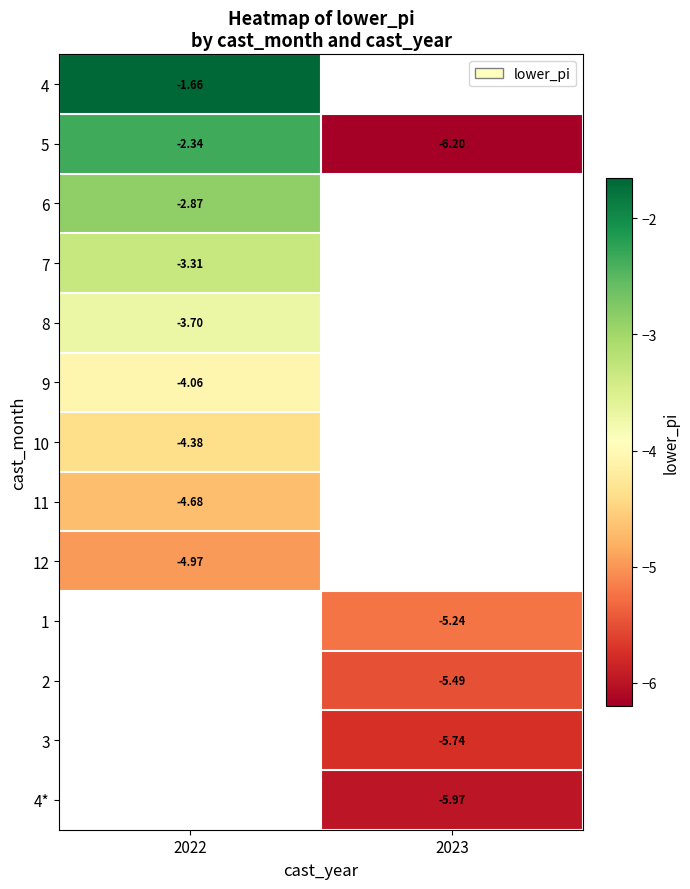

Is the value of 4 at 2022 greater than the value of 10 at 2022?

Yes